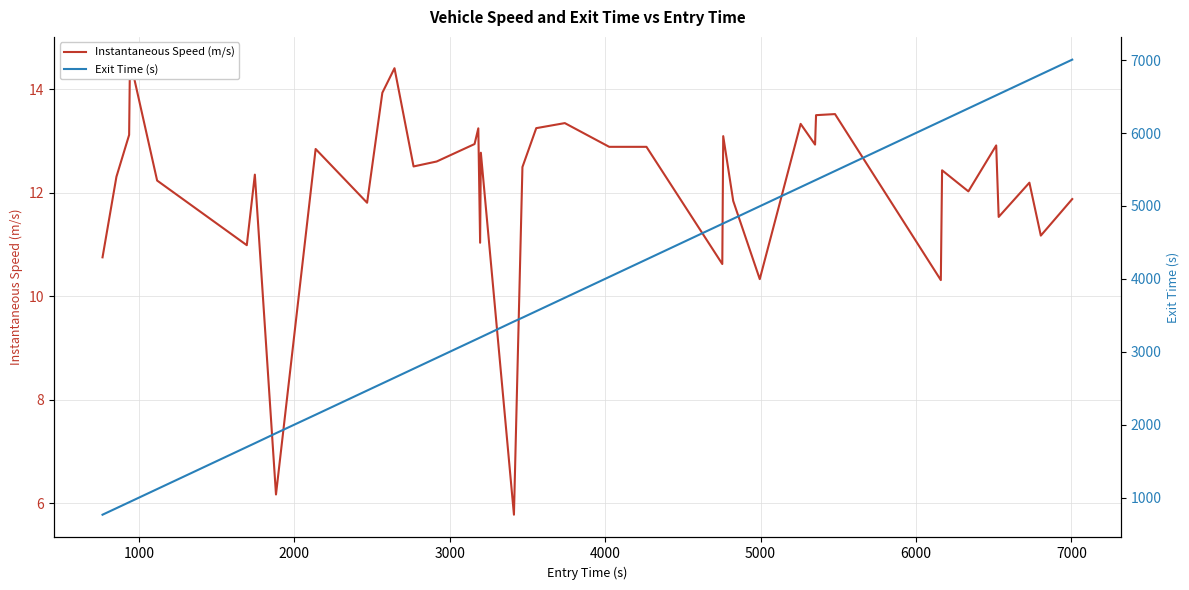

What is the value of the Exit Time (s) point at the 1st from the left?

767.8